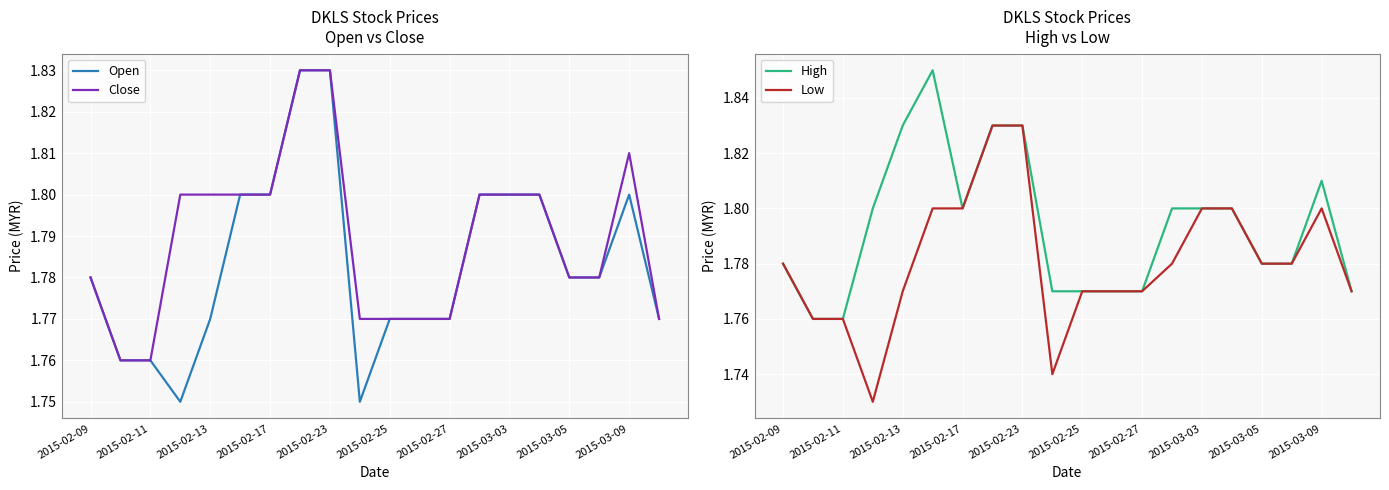

Reading right to left, transcribe all the data shown in this chart.

Open: 1.8	1.8	1.8	1.8	1.8	1.8	1.8	1.8	1.8	1.8	1.8	1.8	1.8	1.8	1.8	1.8	1.8	1.8	1.8	1.8
Close: 1.8	1.8	1.8	1.8	1.8	1.8	1.8	1.8	1.8	1.8	1.8	1.8	1.8	1.8	1.8	1.8	1.8	1.8	1.8	1.8
High: 1.8	1.8	1.8	1.8	1.8	1.8	1.8	1.8	1.8	1.8	1.8	1.8	1.8	1.8	1.9	1.8	1.8	1.8	1.8	1.8
Low: 1.8	1.8	1.8	1.8	1.8	1.8	1.8	1.8	1.8	1.8	1.7	1.8	1.8	1.8	1.8	1.8	1.7	1.8	1.8	1.8